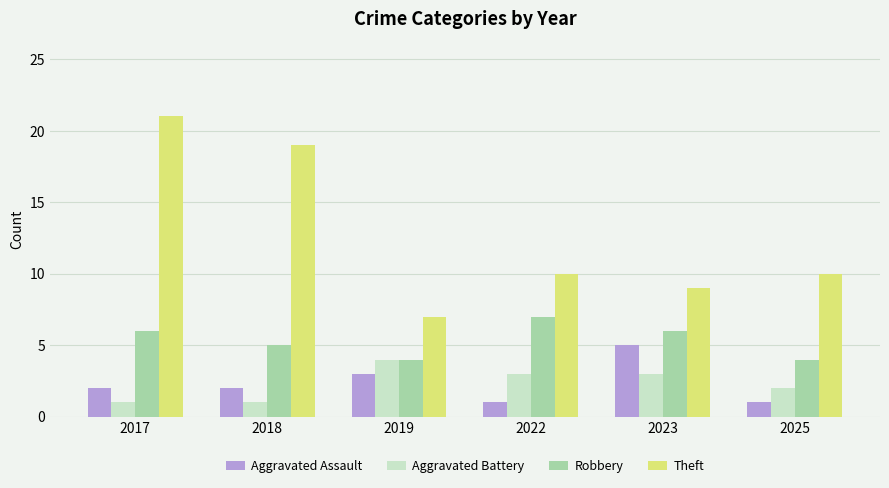

At which category is the sum across all series the highest?

2017